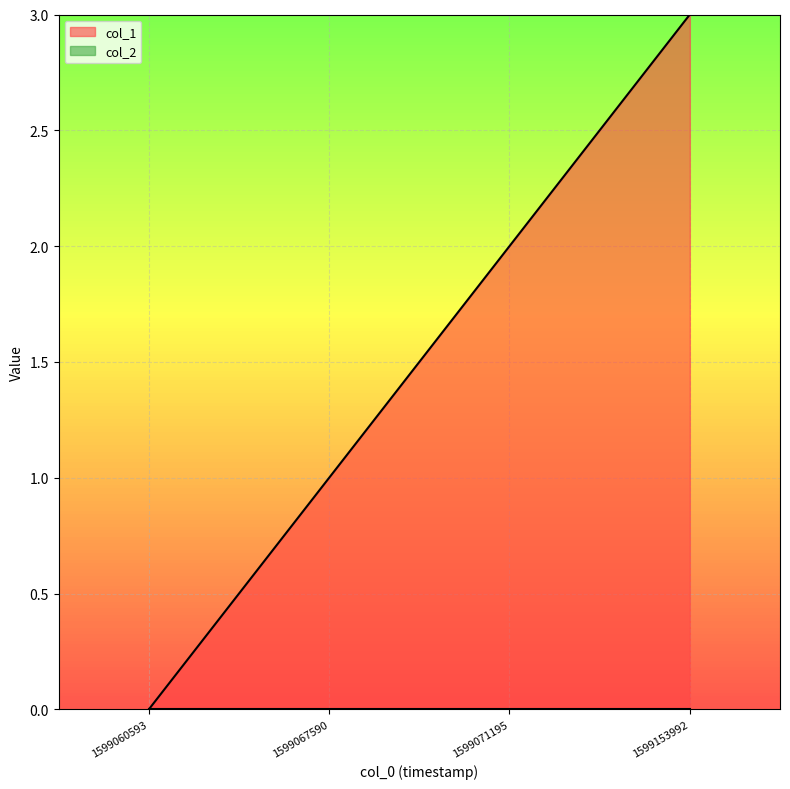

Reading right to left, extract all data points from this chart.

3	2	1	0